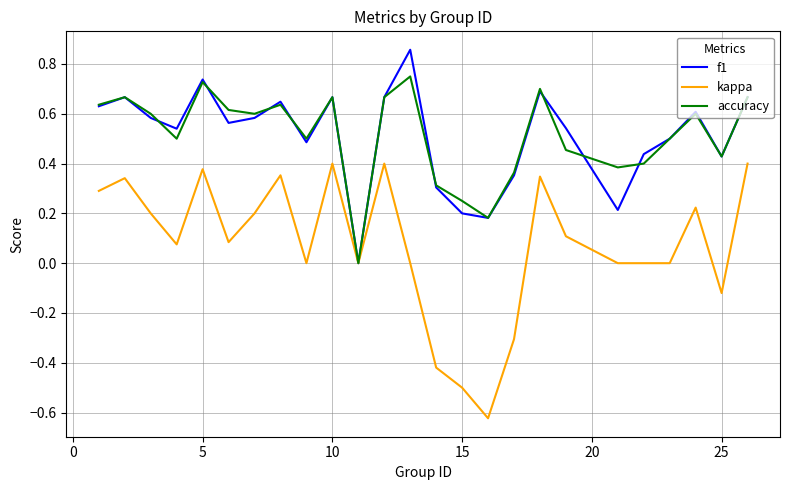

List the series in order of their peak value, highest first.

f1, accuracy, kappa